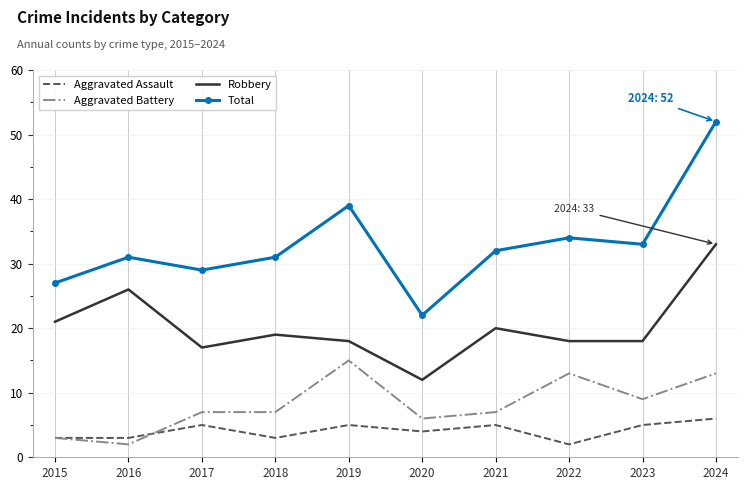

At which category is the sum across all series the highest?

2024